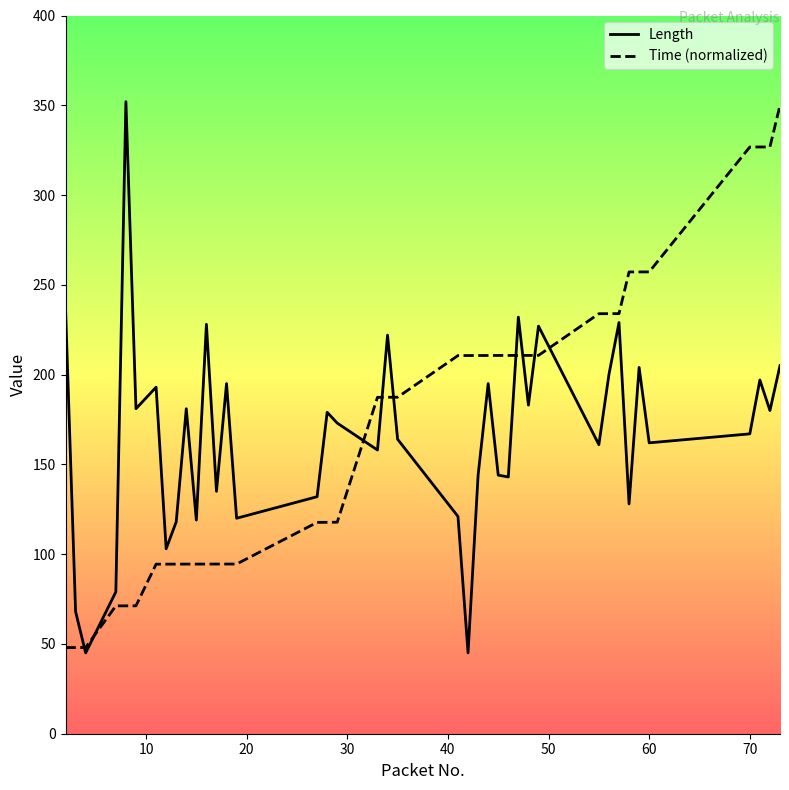

What is the greatest value displayed?

352.0